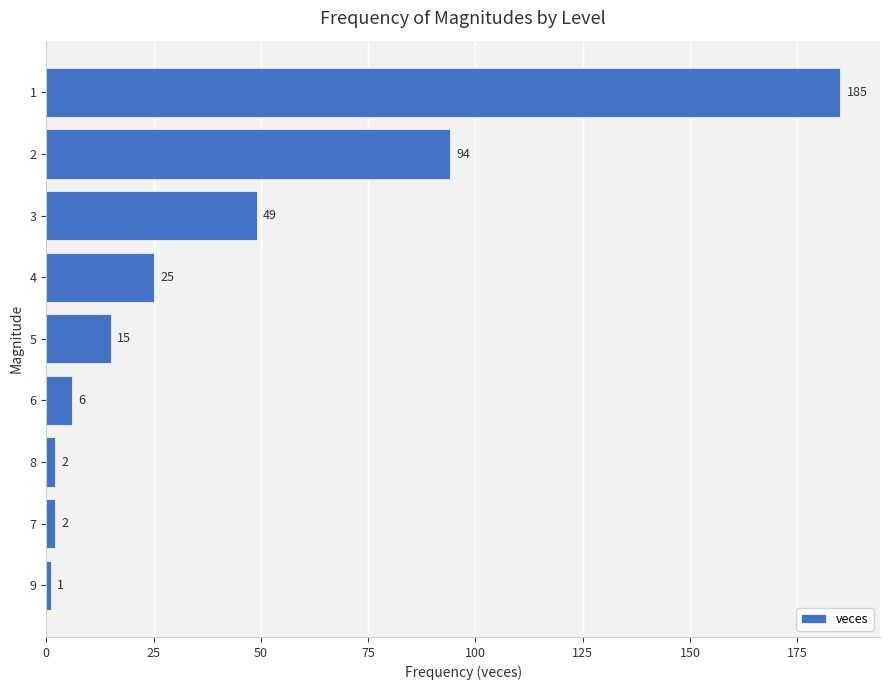

Which category has the lowest value across all series?

9